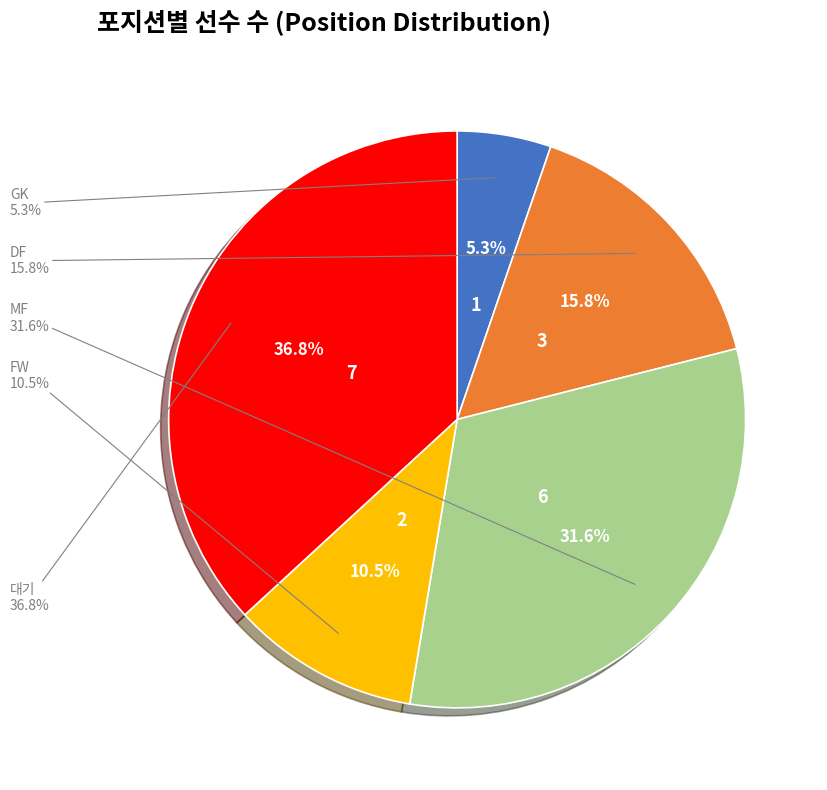

What portion of the pie excludes DF?

84.2%